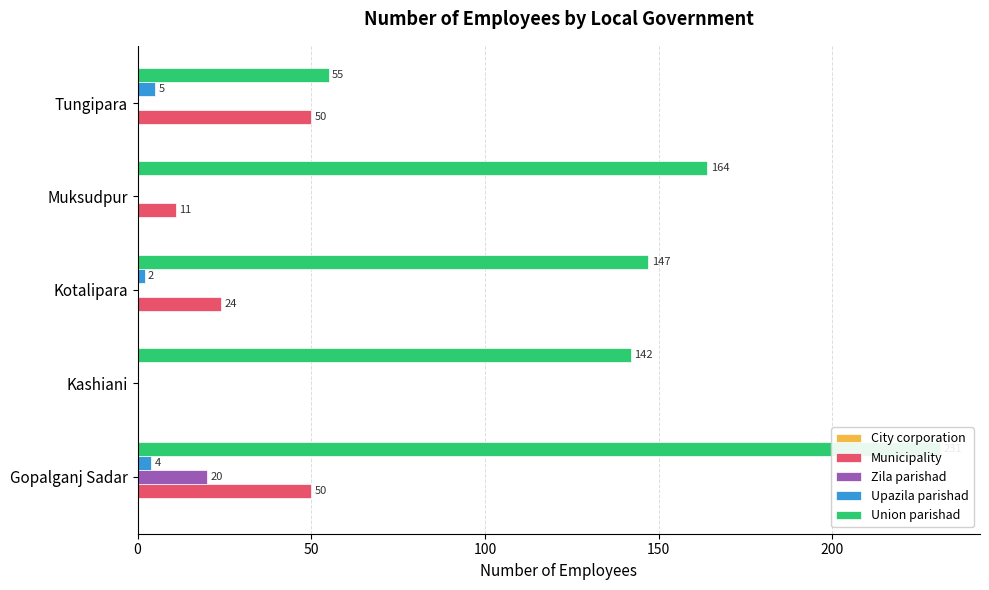

True or false: City corporation has a value of 0.1 at 150.

False